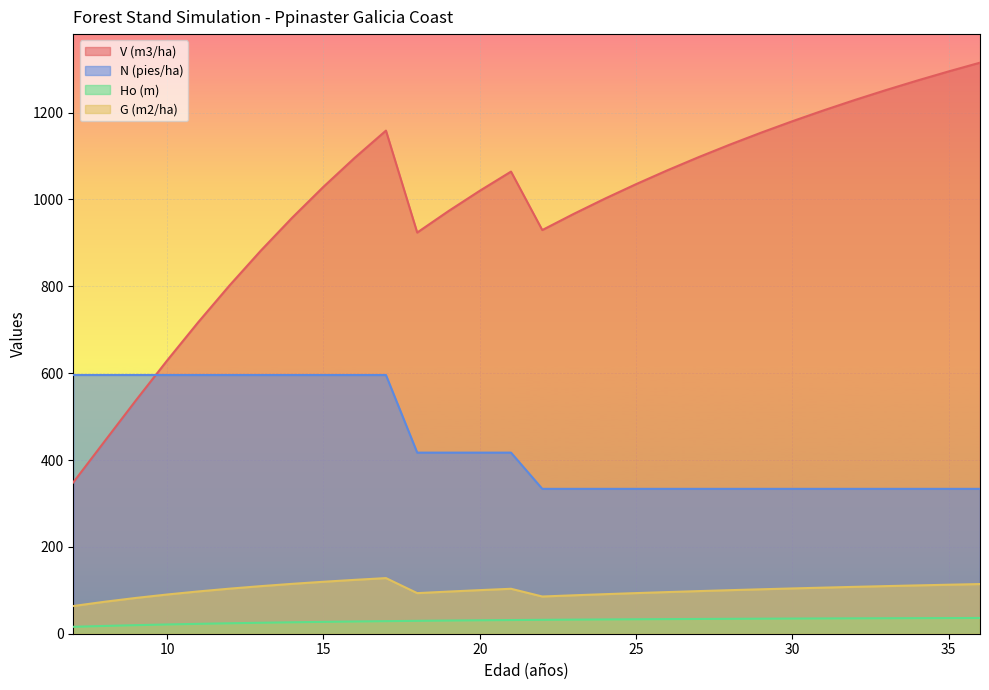

What is the smallest value displayed?

15.9